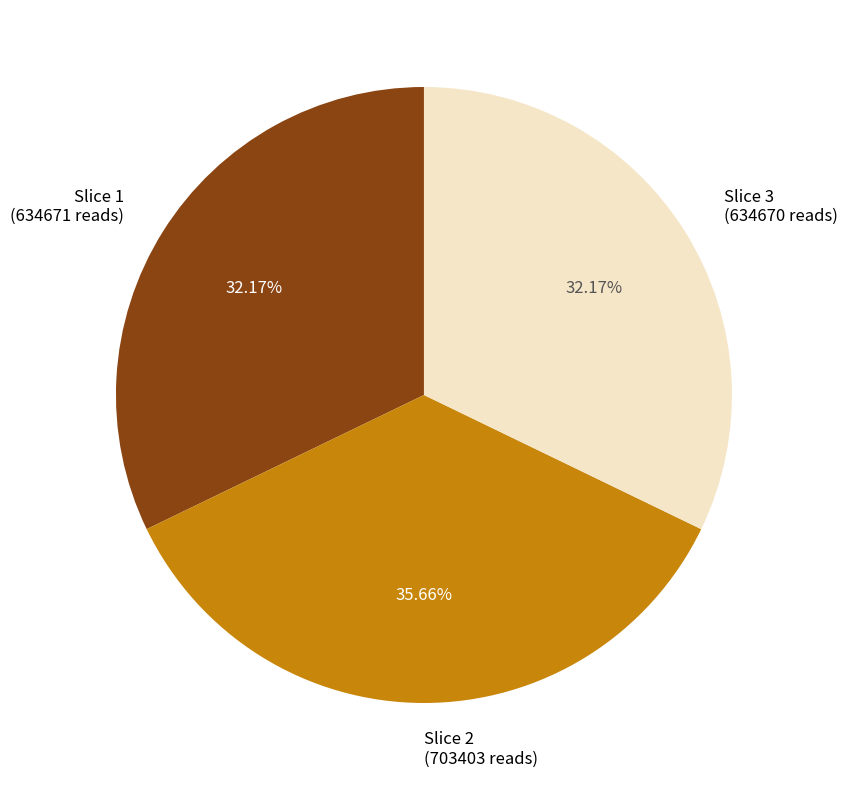

How many segments does this pie chart have?

3